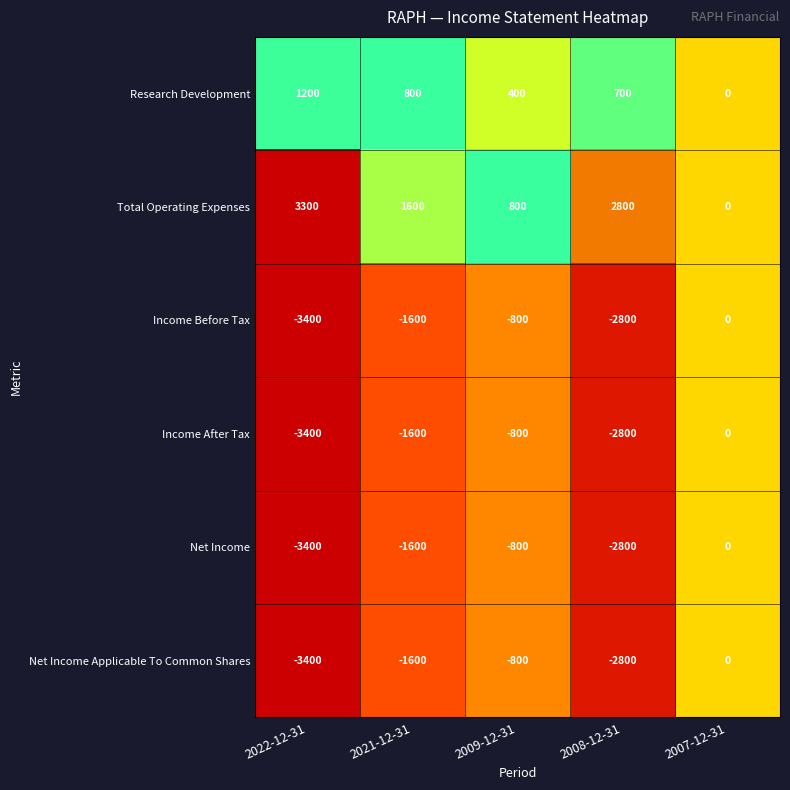

Is it true that Research Development equals 1090 at 2021-12-31?

False